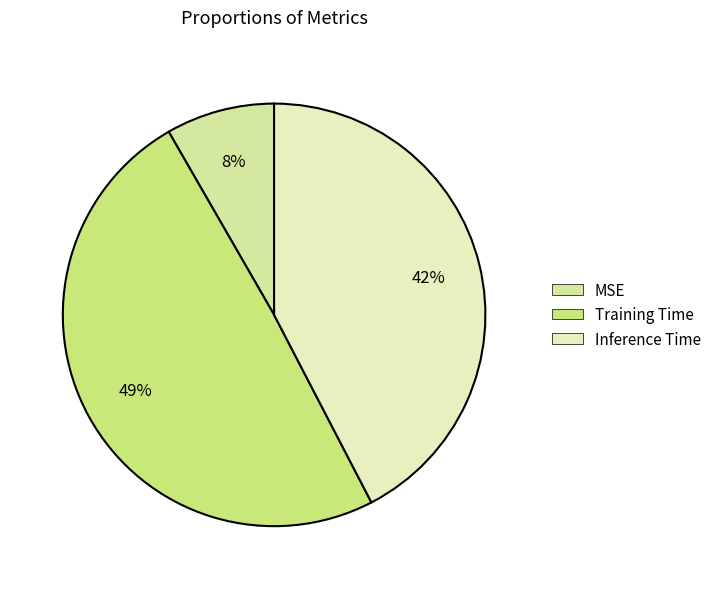

How many slices are in this pie chart?

3